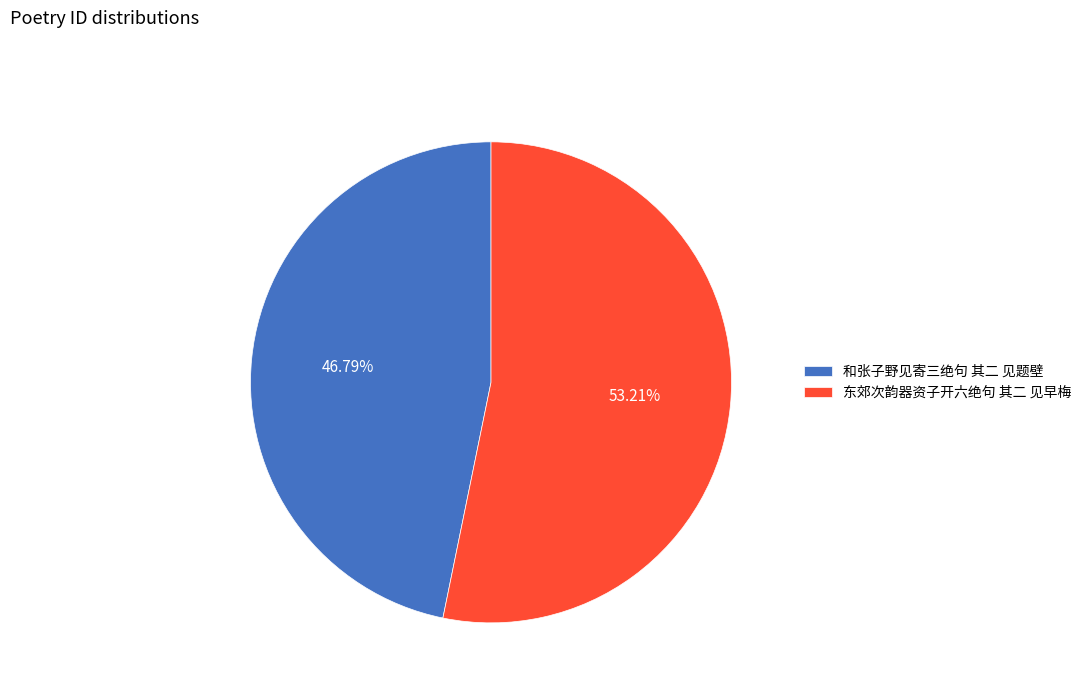

To the nearest percent, what portion does 和张子野见寄三绝句 其二 见题壁 represent?

47%